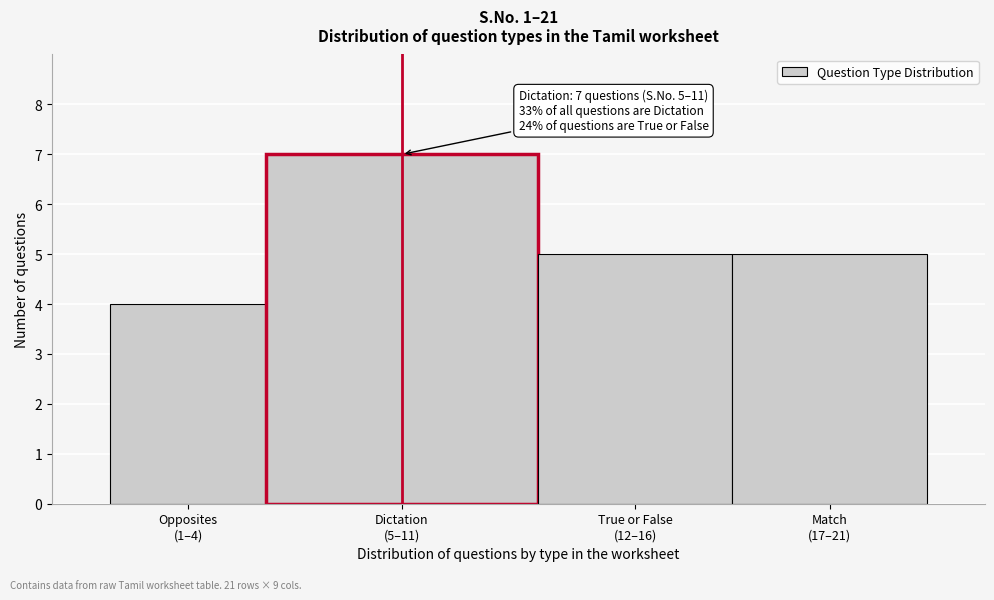

Reading right to left, extract all data points from this chart.

5	5	7	4